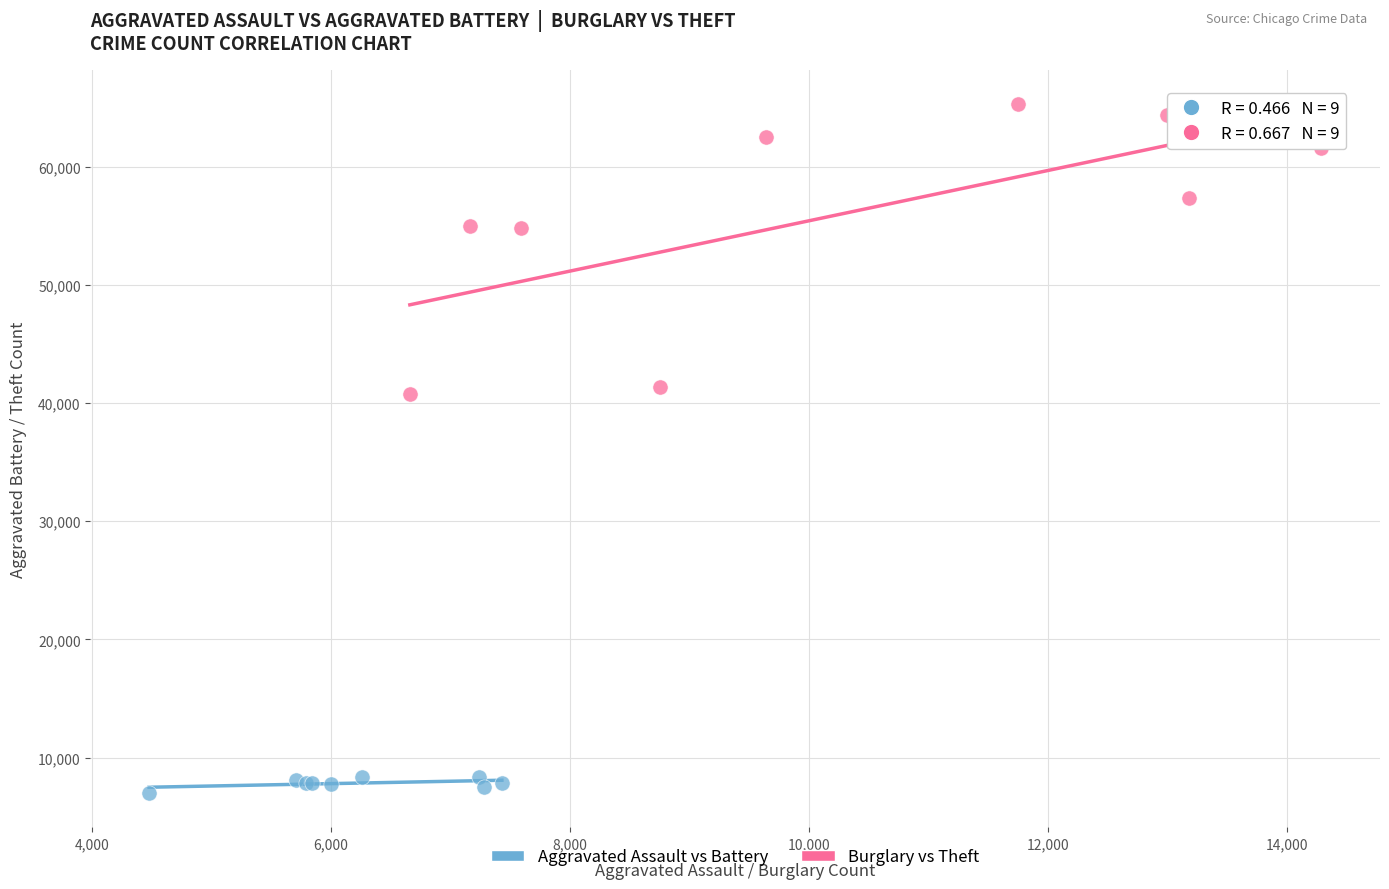

Which series reaches the maximum Y coordinate?

Burglary vs Theft